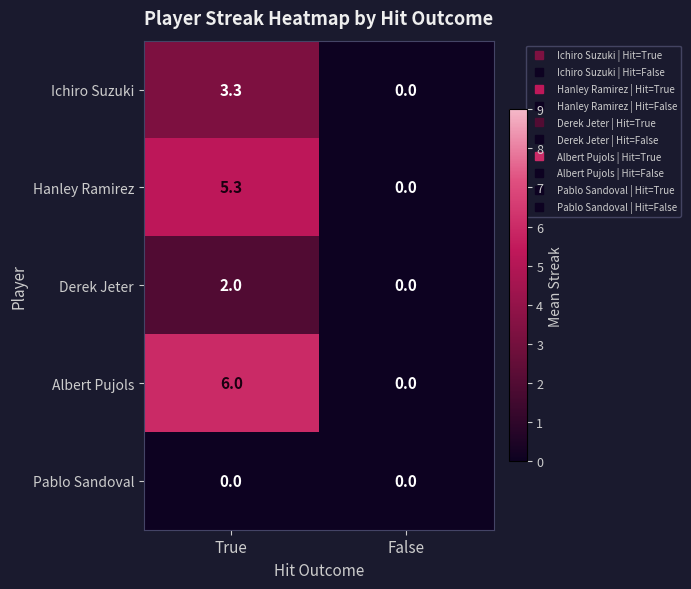

Reading left to right, transcribe all the data shown in this chart.

Ichiro Suzuki: True=3.3	False=0.0
Hanley Ramirez: True=5.3	False=0.0
Derek Jeter: True=2.0	False=0.0
Albert Pujols: True=6.0	False=0.0
Pablo Sandoval: True=0.0	False=0.0